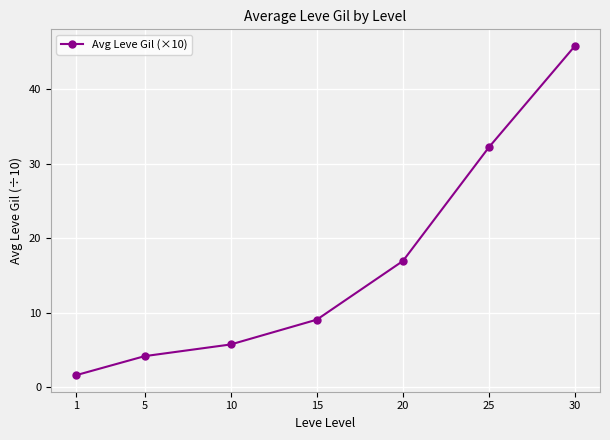

True or false: the data shows 67.5 at 30.

False